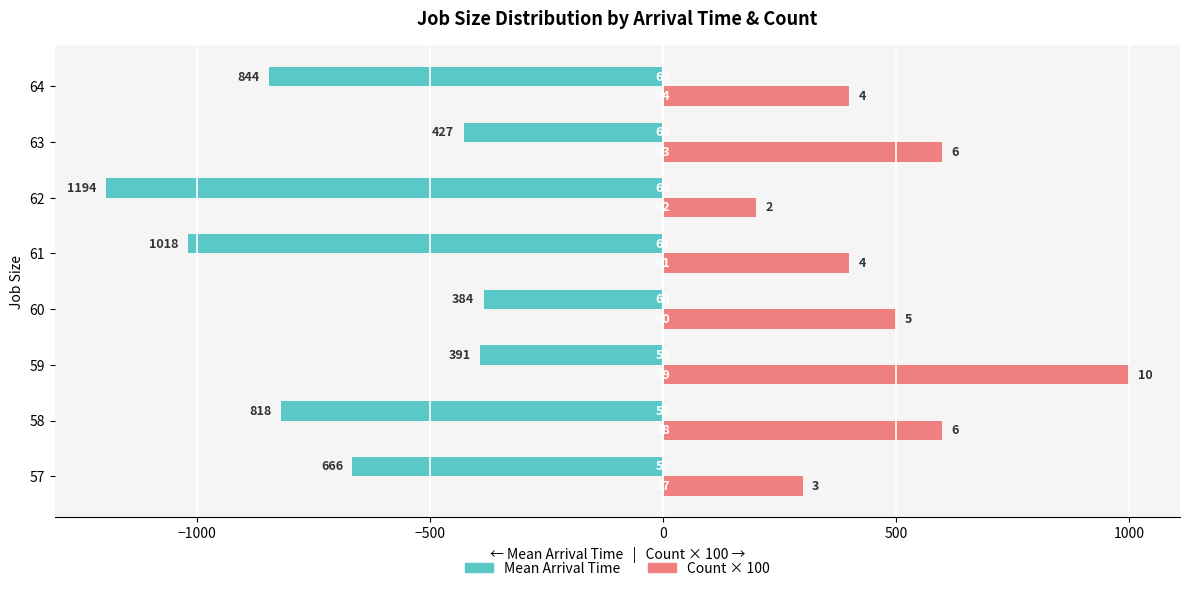

What are all the series names shown in the legend?

Mean Arrival Time, Count × 100